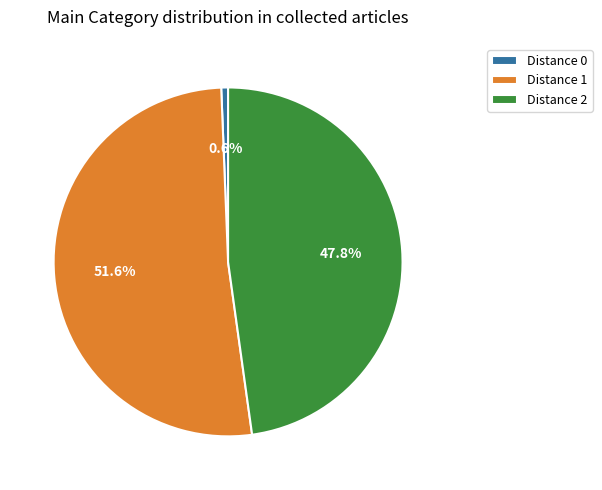

Which slice represents more than half of the pie?

Distance 1